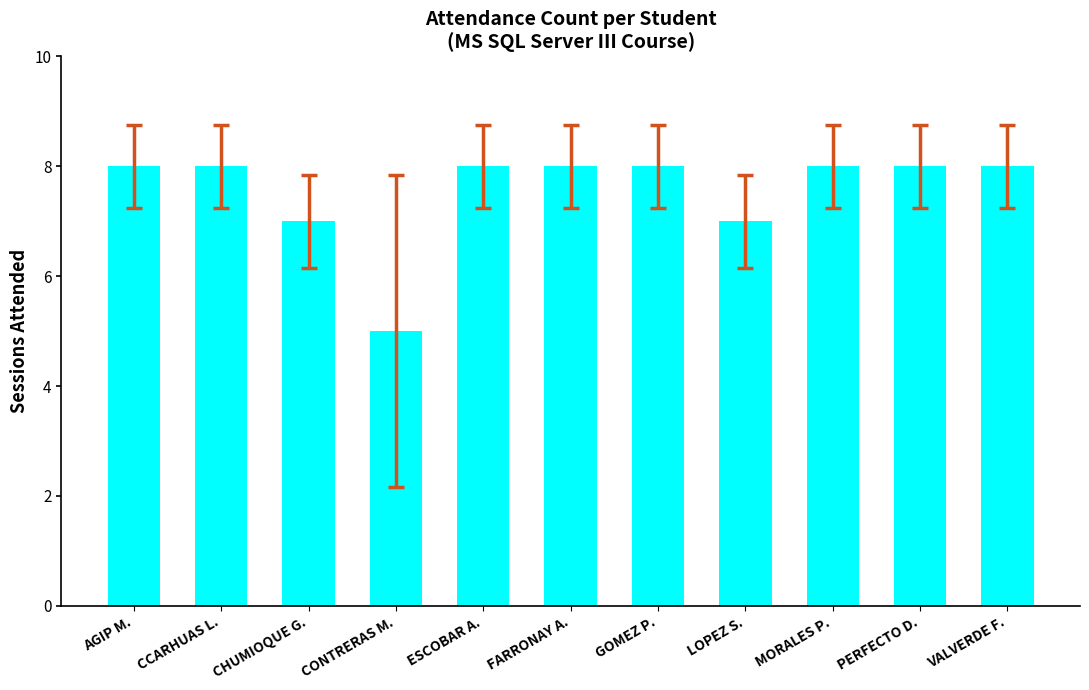

What is the difference between the values at CONTRERAS M. and GOMEZ P.?

3